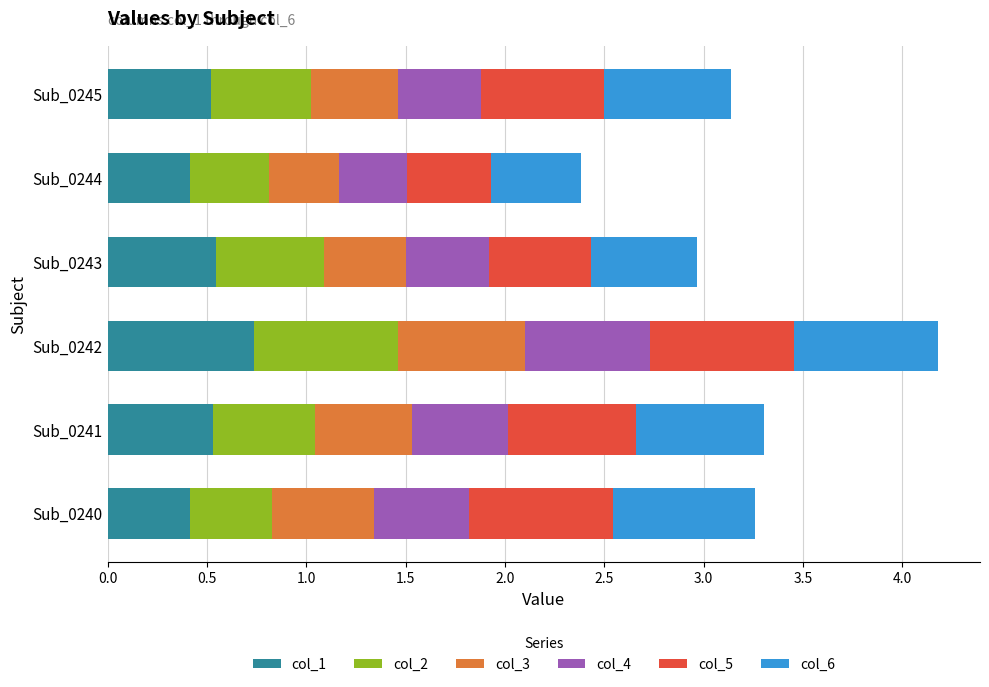

Count the col_1 values in the range 0 to 1.

6